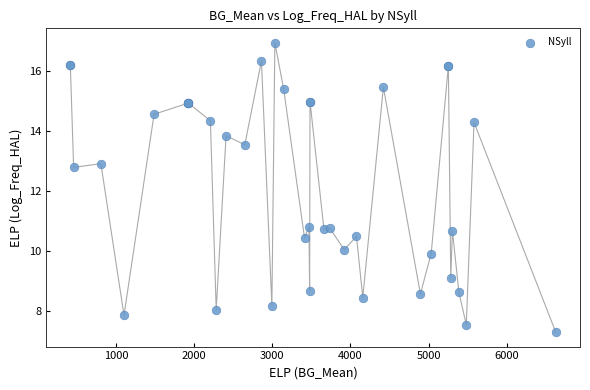

What Y value in the scatter plot is closest to 12?

12.8